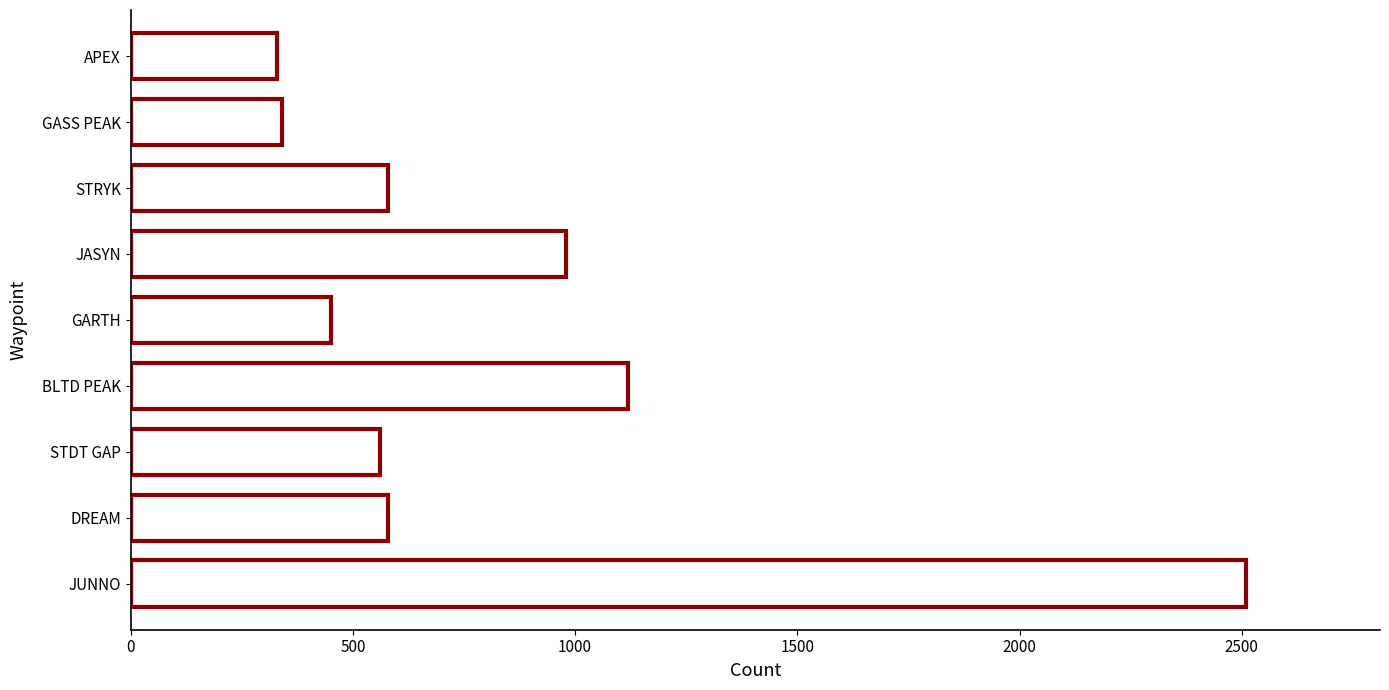

Is it true that the value at GARTH is 787?

False